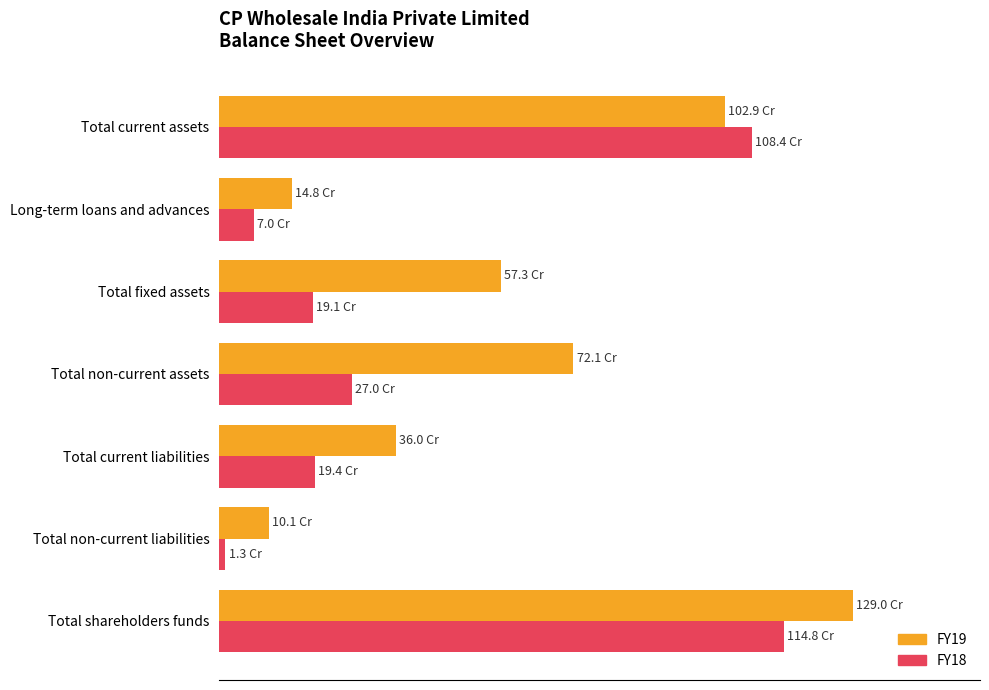

List the series in order of their peak value, highest first.

FY19, FY18